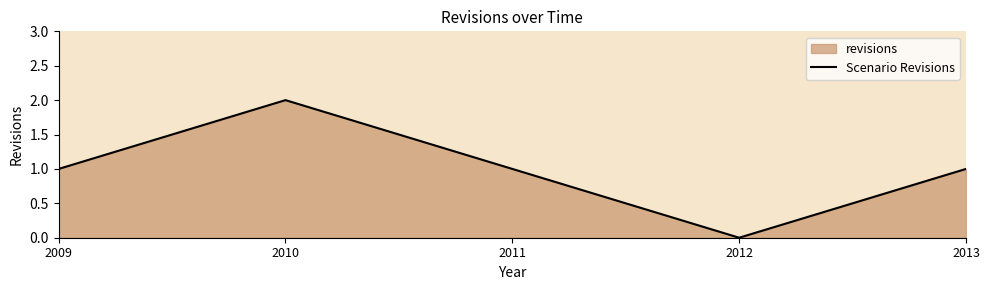

The chart shows a value of 1 at 2009. True or false?

True